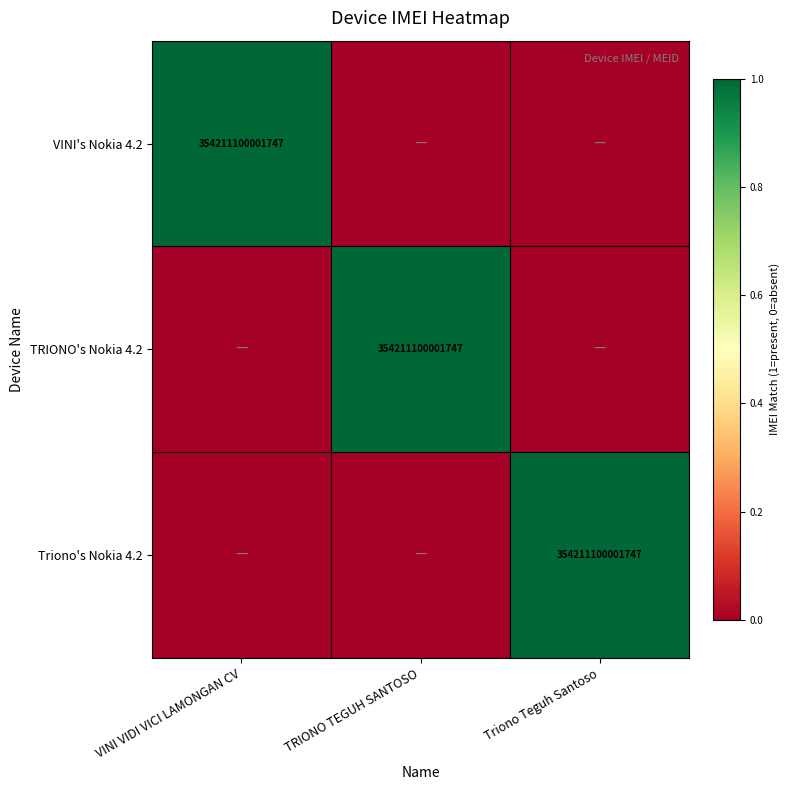

The value of Triono's Nokia 4.2 at Triono Teguh Santoso is 602816919372332. True or false?

False